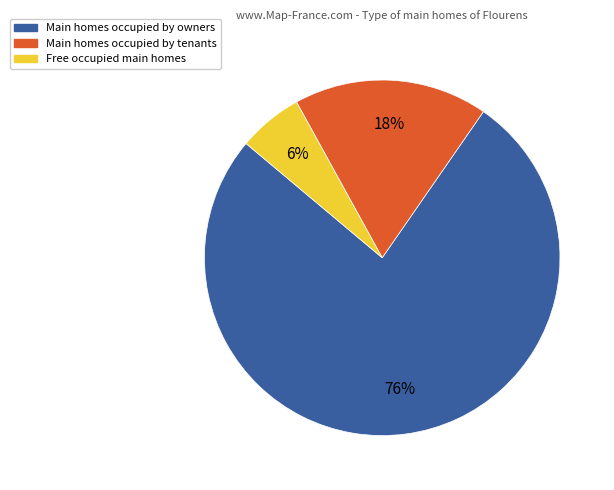

To the nearest percent, what is the average slice percentage?

33%